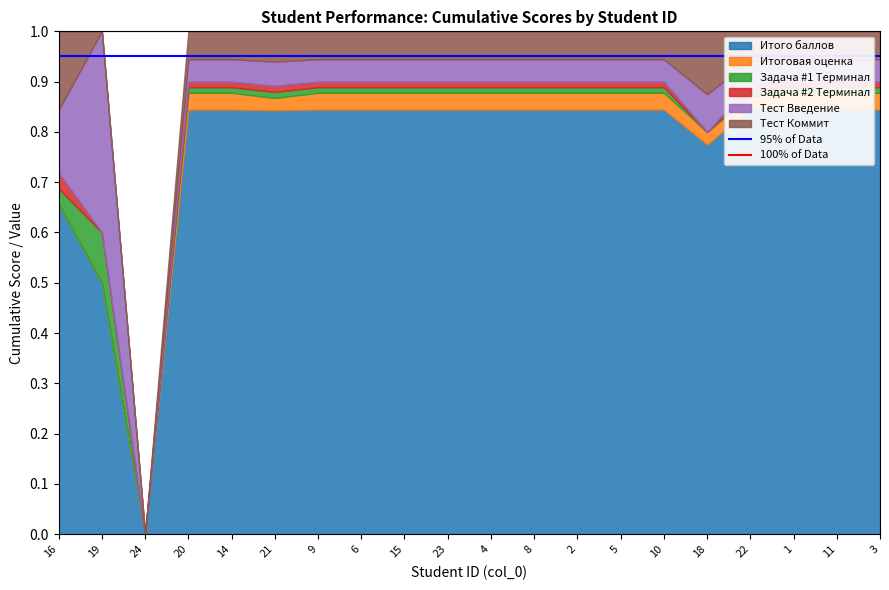

Which category has the highest value across all series?

16